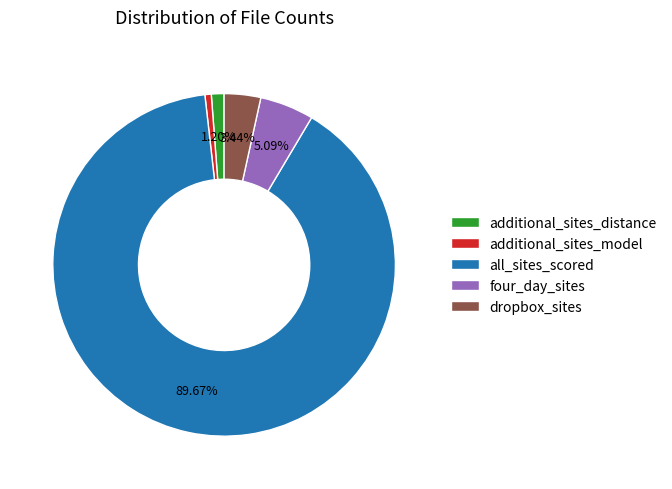

What is the largest slice in the pie chart?

all_sites_scored